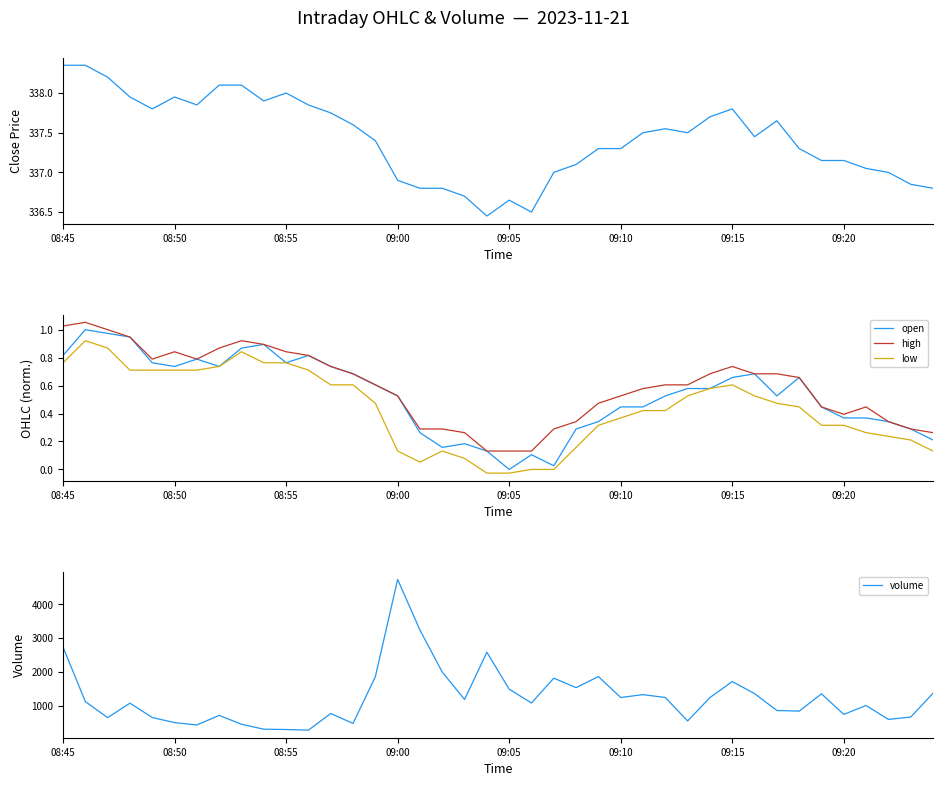

What is the value of the open point at the 31st from the left?

0.7